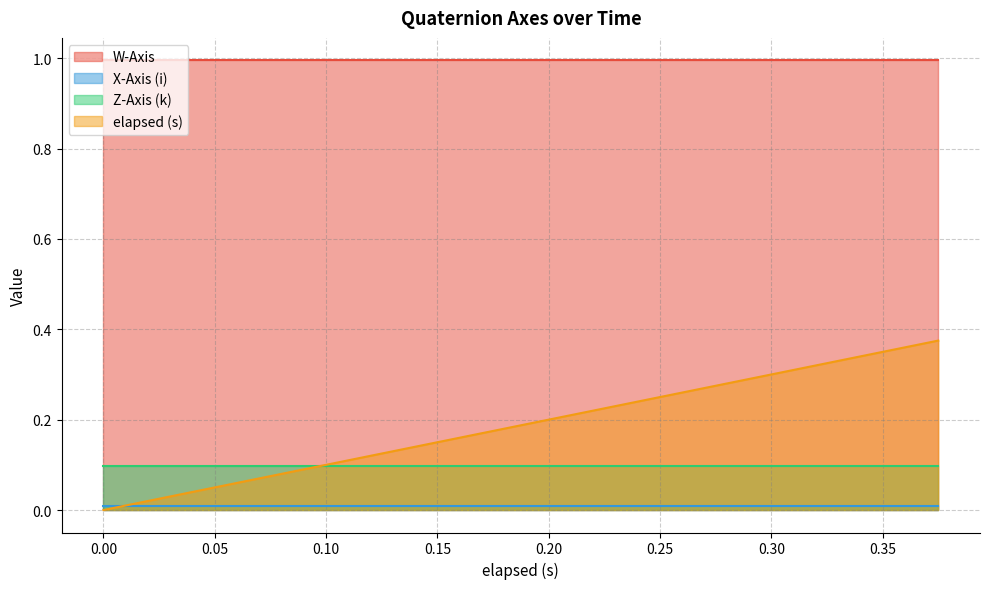

The value of elapsed (s) at 0.031 is 0.0. True or false?

True